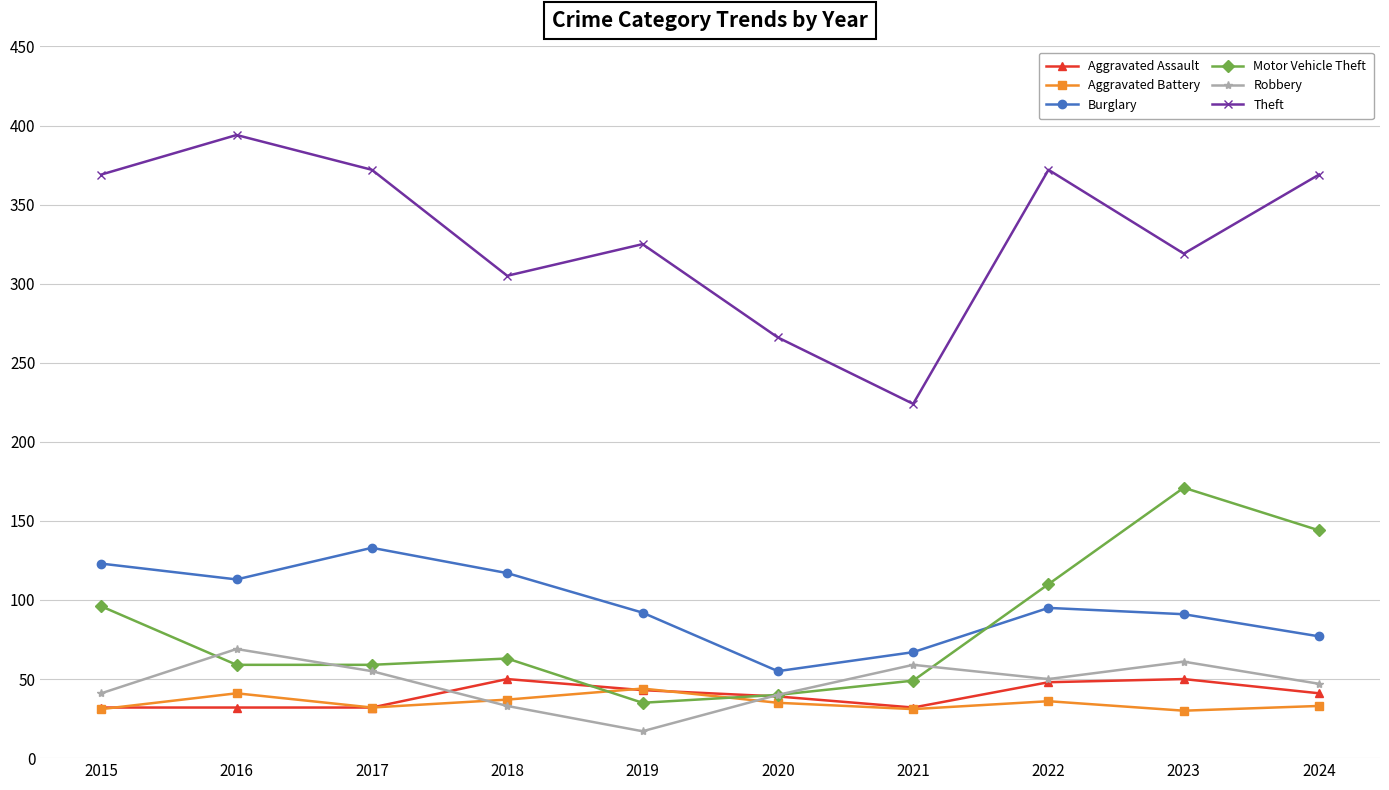

What is the spread (max minus min) of values at 2020?

231